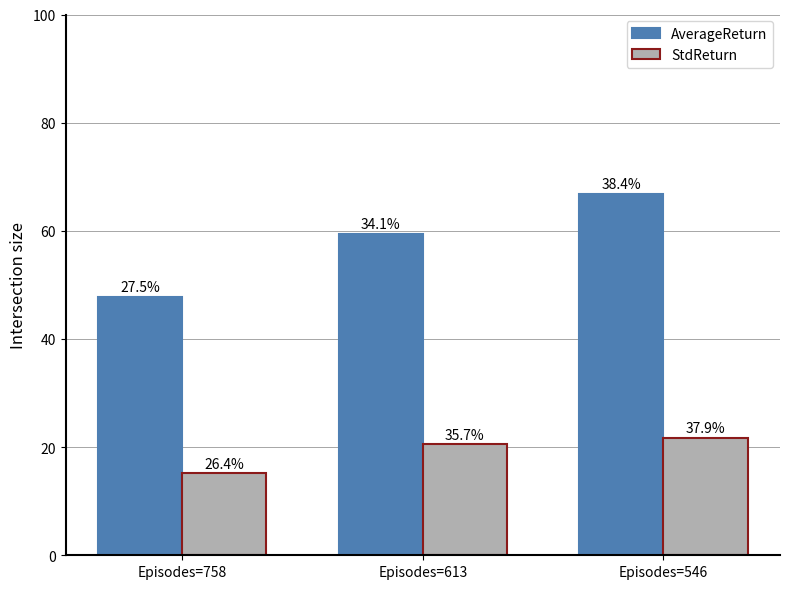

What is the value of the StdReturn bar at the 2nd from the left?

20.5